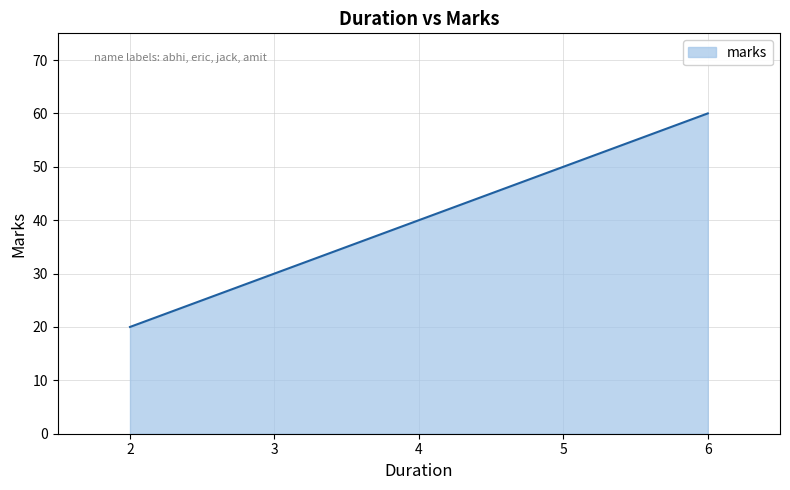

True or false: the data shows 60 at amit.

True